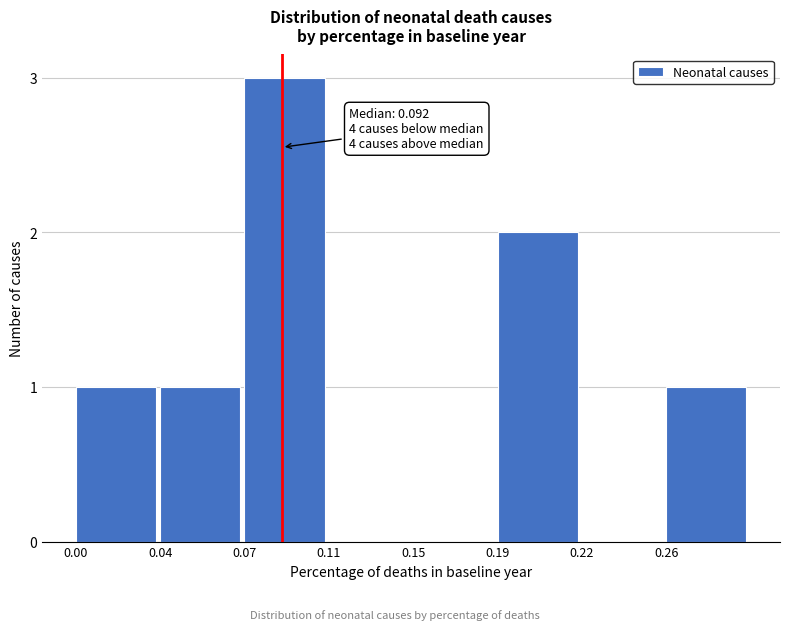

Reading left to right, list all the values displayed in this chart.

0.00=1	0.04=1	0.07=3	0.11=0	0.15=0	0.19=2	0.22=0	0.26=1